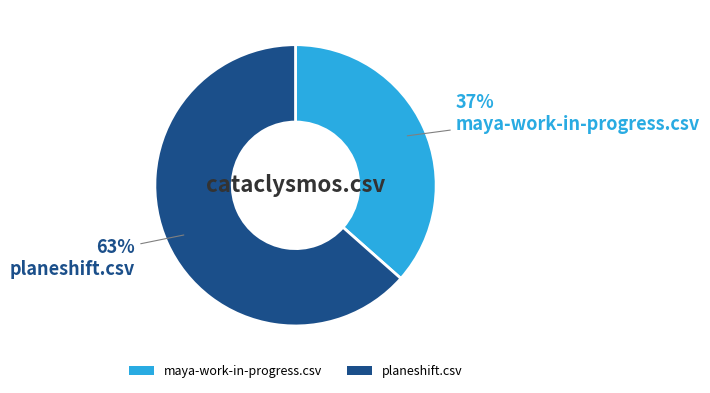

Count the number of slices in the pie.

2